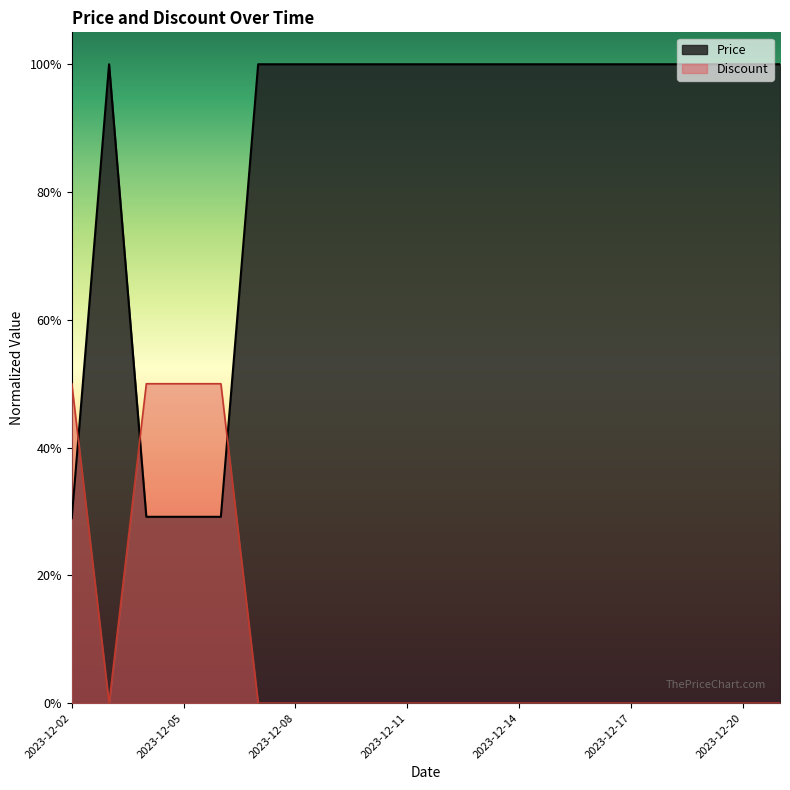

Reading left to right, transcribe all the data shown in this chart.

Price: 2023-12-02=0.3	2023-12-03=1.0	2023-12-04=0.3	2023-12-05=0.3	2023-12-06=0.3	2023-12-07=1.0	2023-12-08=1.0	2023-12-09=1.0	2023-12-10=1.0	2023-12-11=1.0	2023-12-12=1.0	2023-12-13=1.0	2023-12-14=1.0	2023-12-15=1.0	2023-12-16=1.0	2023-12-17=1.0	2023-12-18=1.0	2023-12-19=1.0	2023-12-20=1.0	2023-12-21=1.0
Discount: 2023-12-02=0.5	2023-12-03=0.0	2023-12-04=0.5	2023-12-05=0.5	2023-12-06=0.5	2023-12-07=0.0	2023-12-08=0.0	2023-12-09=0.0	2023-12-10=0.0	2023-12-11=0.0	2023-12-12=0.0	2023-12-13=0.0	2023-12-14=0.0	2023-12-15=0.0	2023-12-16=0.0	2023-12-17=0.0	2023-12-18=0.0	2023-12-19=0.0	2023-12-20=0.0	2023-12-21=0.0